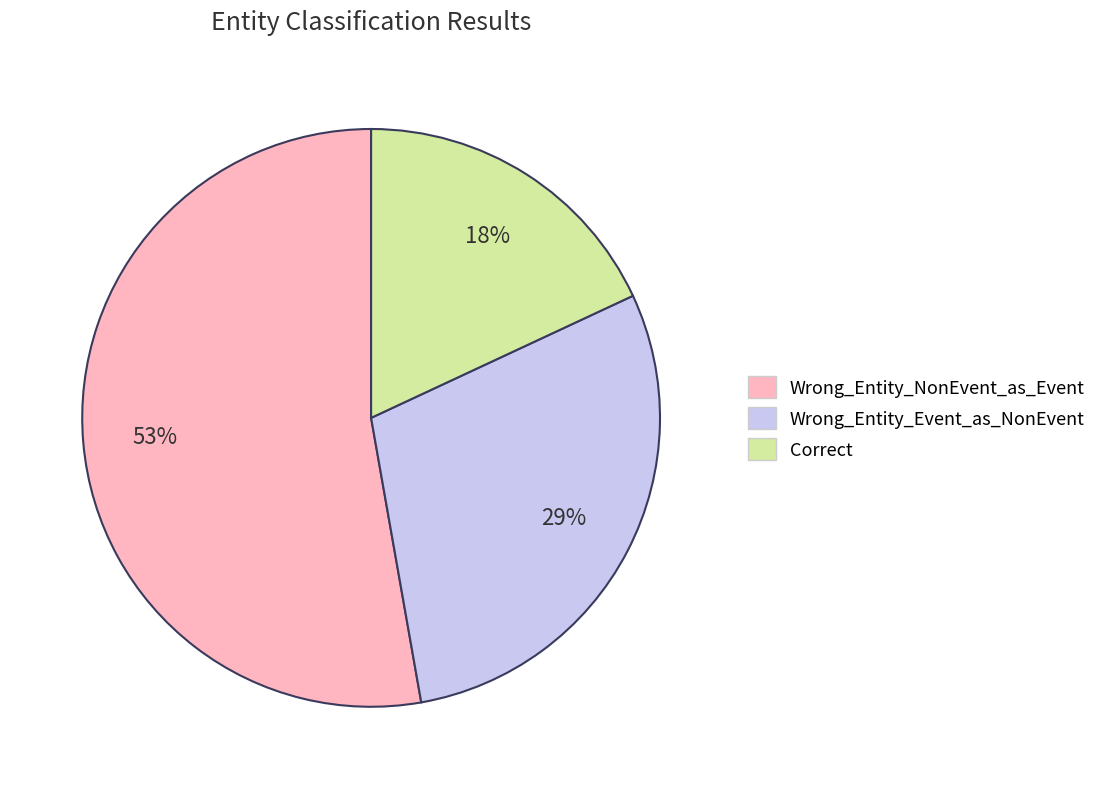

Which has a higher value, Wrong_Entity_NonEvent_as_Event or Correct?

Wrong_Entity_NonEvent_as_Event